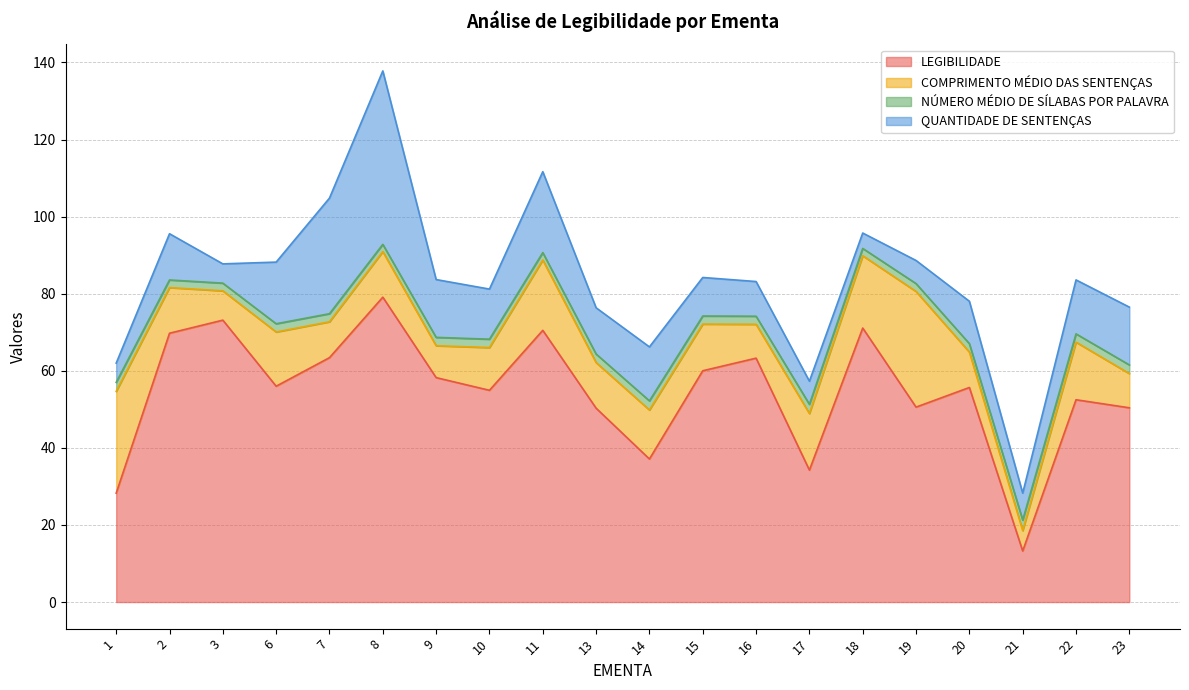

The value of LEGIBILIDADE at 1 is 13.6. True or false?

False